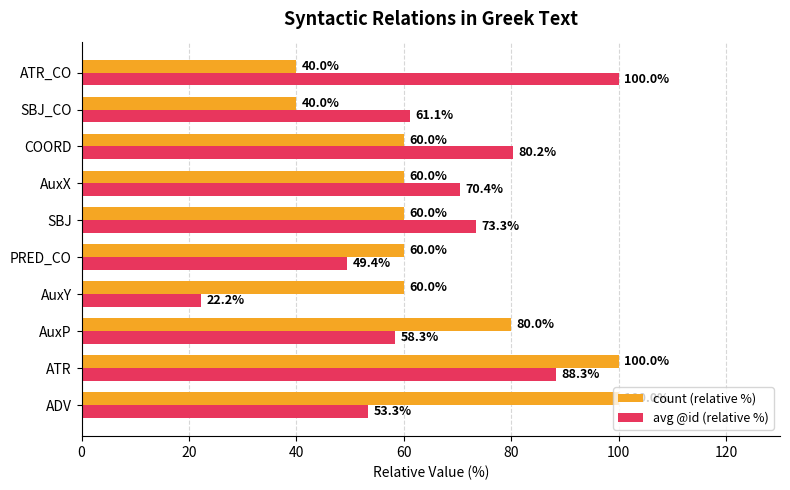

What is the total value across all series at AuxP?

138.3